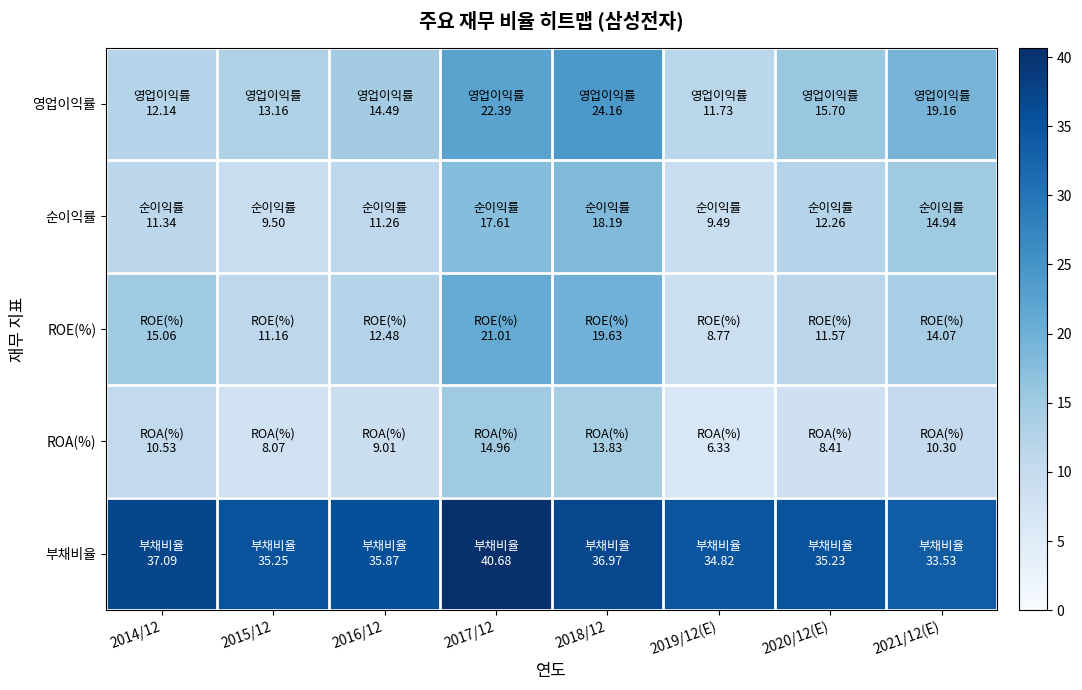

Between 2018/12 and 2016/12, which is larger?

2018/12